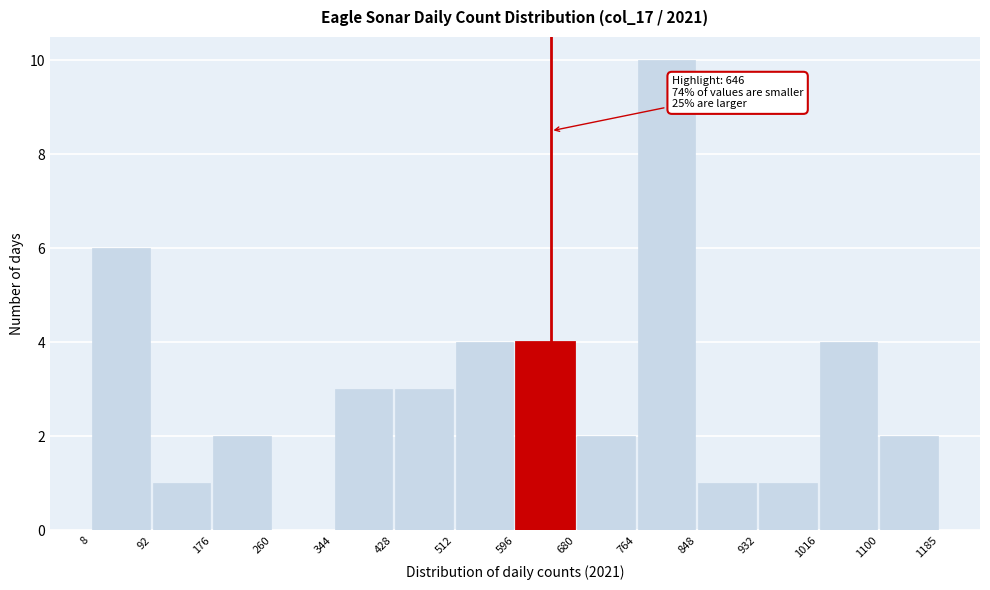

Which range on the x-axis has the tallest bar?

764 to 848